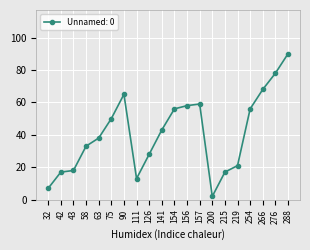

What is the change in value from 156 to 266?

+10